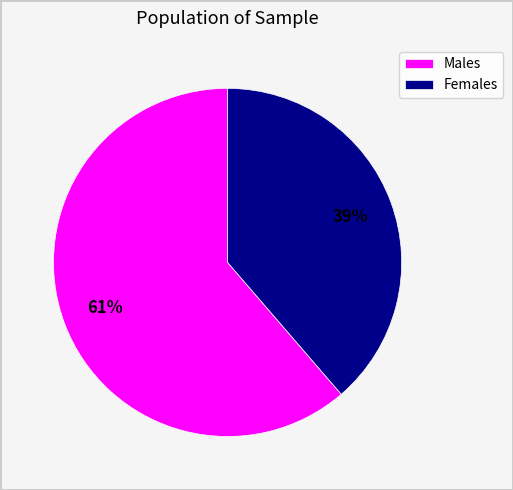

To the nearest percent, what is the average slice percentage?

50%